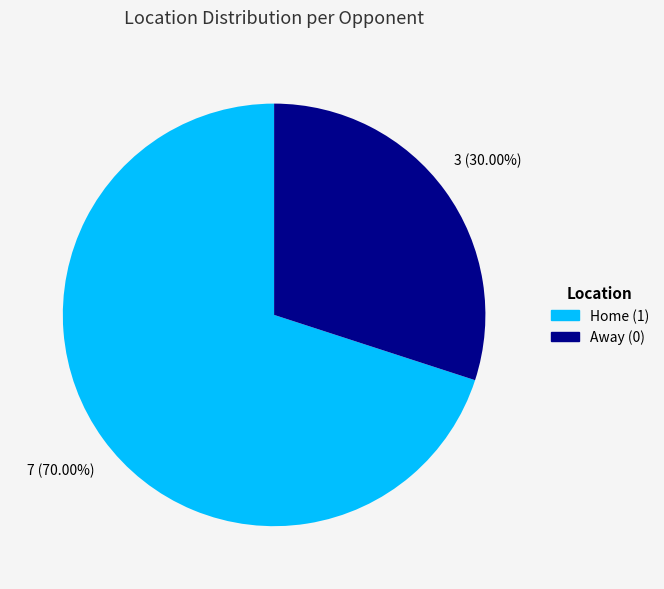

Is there a majority slice in this chart?

Yes